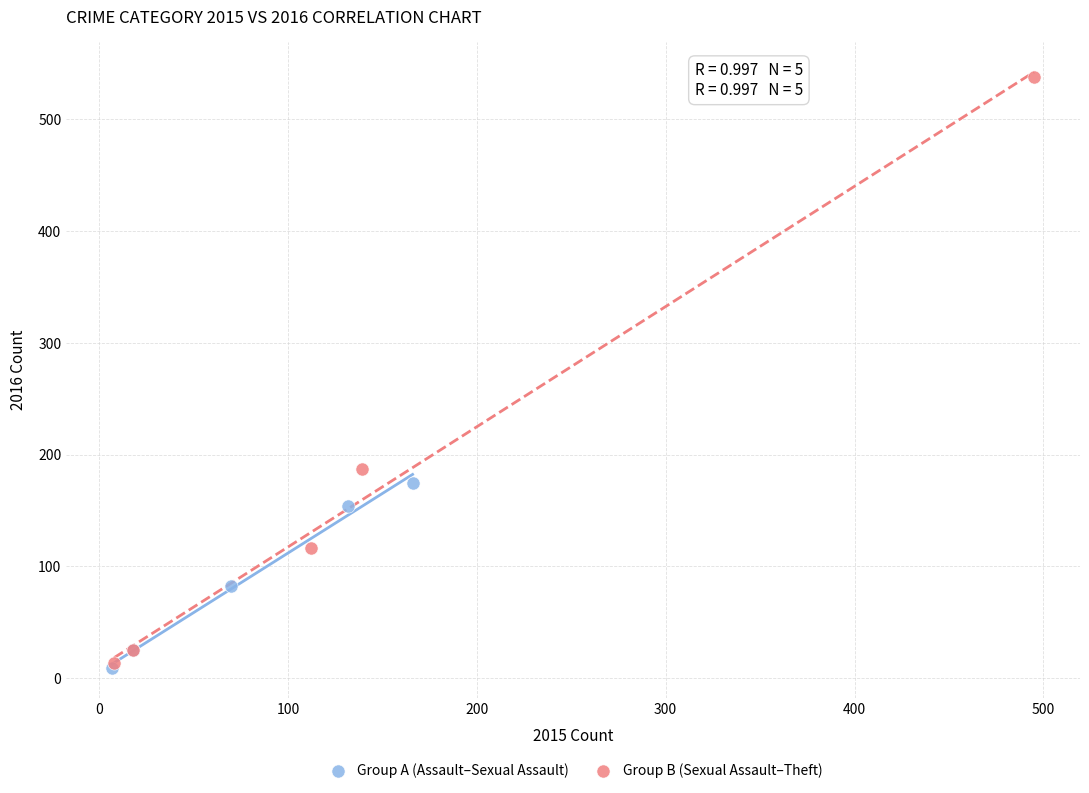

Which series has the widest spread of Y values?

Group B (Sexual Assault–Theft)